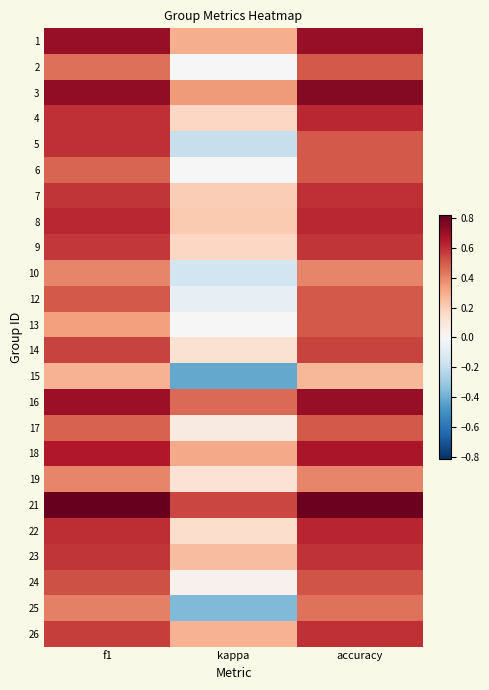

Reading left to right, extract all data points from this chart.

1: f1=0.7	kappa=0.3	accuracy=0.7
2: f1=0.5	kappa=0.0	accuracy=0.5
3: f1=0.7	kappa=0.3	accuracy=0.8
4: f1=0.6	kappa=0.2	accuracy=0.6
5: f1=0.6	kappa=-0.2	accuracy=0.5
6: f1=0.5	kappa=0.0	accuracy=0.5
7: f1=0.6	kappa=0.2	accuracy=0.6
8: f1=0.6	kappa=0.2	accuracy=0.6
9: f1=0.6	kappa=0.2	accuracy=0.6
10: f1=0.4	kappa=-0.2	accuracy=0.4
12: f1=0.5	kappa=-0.1	accuracy=0.5
13: f1=0.3	kappa=0.0	accuracy=0.5
14: f1=0.6	kappa=0.1	accuracy=0.6
15: f1=0.3	kappa=-0.4	accuracy=0.3
16: f1=0.7	kappa=0.5	accuracy=0.7
17: f1=0.5	kappa=0.1	accuracy=0.5
18: f1=0.7	kappa=0.3	accuracy=0.7
19: f1=0.4	kappa=0.1	accuracy=0.4
21: f1=0.8	kappa=0.5	accuracy=0.8
22: f1=0.6	kappa=0.1	accuracy=0.6
23: f1=0.6	kappa=0.3	accuracy=0.6
24: f1=0.5	kappa=0.0	accuracy=0.5
25: f1=0.4	kappa=-0.4	accuracy=0.4
26: f1=0.6	kappa=0.3	accuracy=0.6